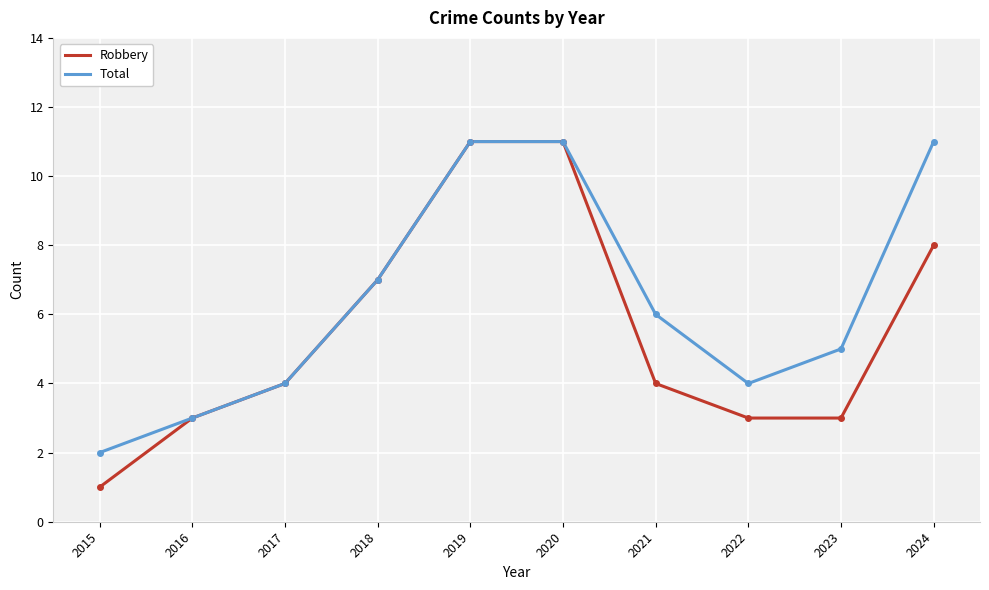

Where is Total nearest to the value 6?

2021